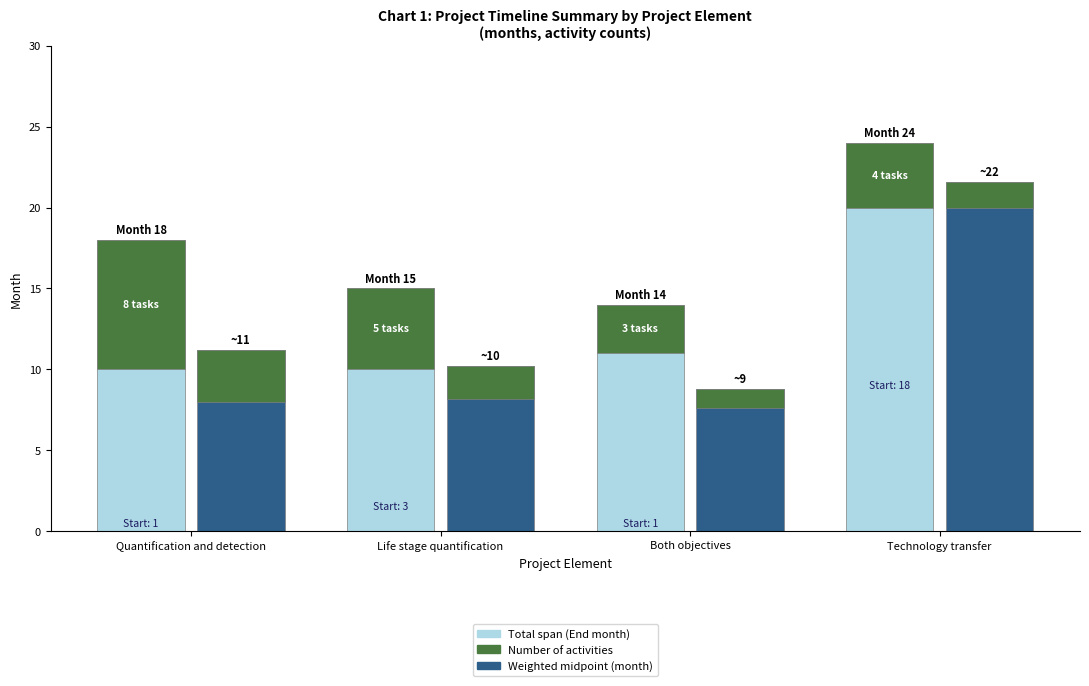

Which series has the largest range (max minus min)?

Weighted midpoint (month)